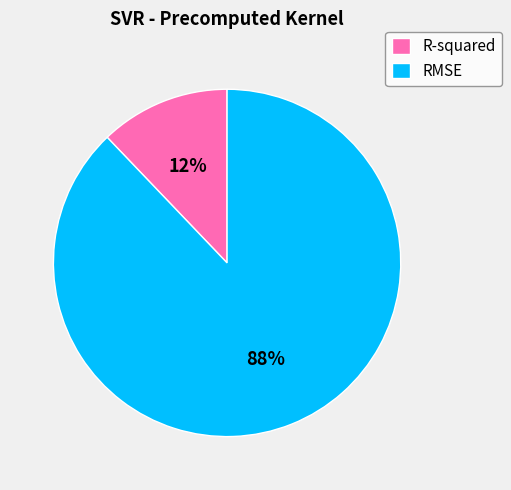

Rank the categories by value from lowest to highest.

R-squared, RMSE